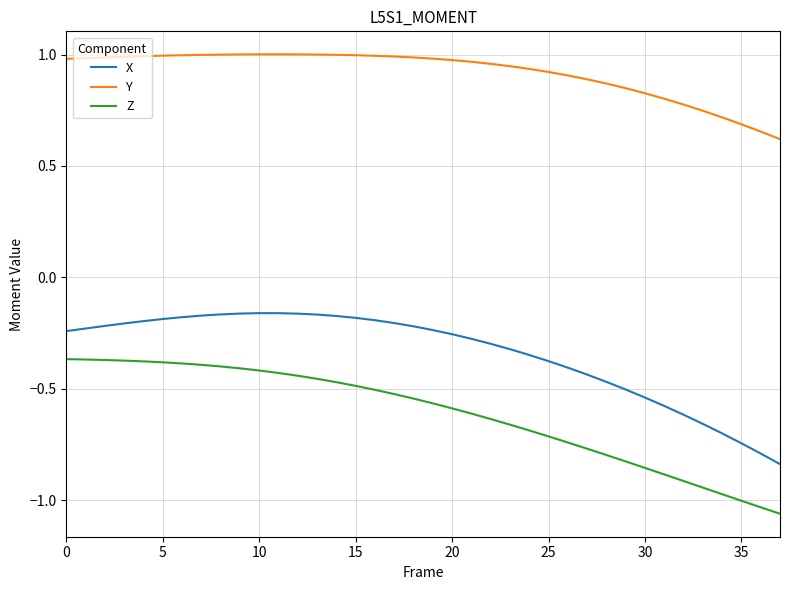

Which series has the largest total across all categories?

Y